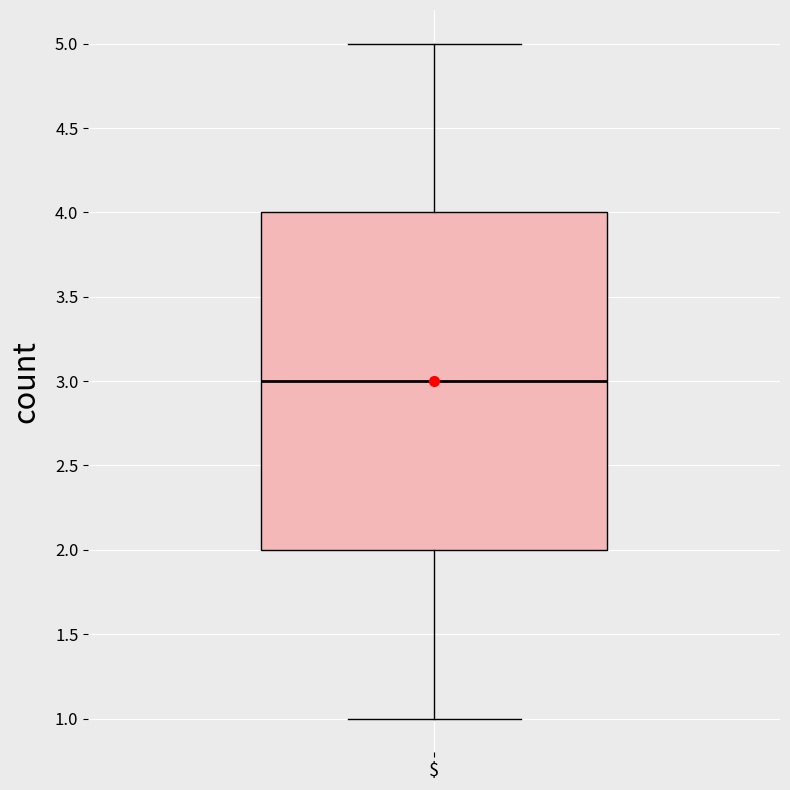

Transcribe this box plot: give where the median line is, the range the box spans, and where the two whiskers end, as read against the y-axis. The values are not printed on the chart, so give them approximately, as read against the axis.

median 3, box 2 to 4, whiskers 1 to 5